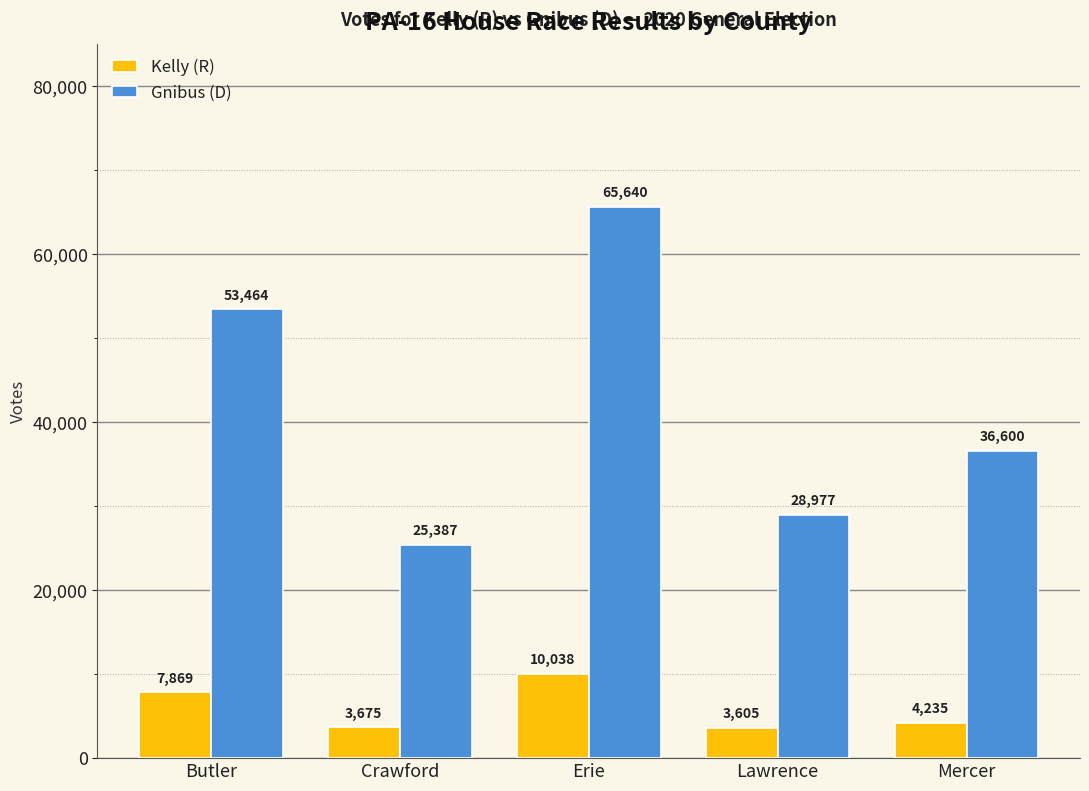

What is the label of the 3rd bar from the right?

Erie